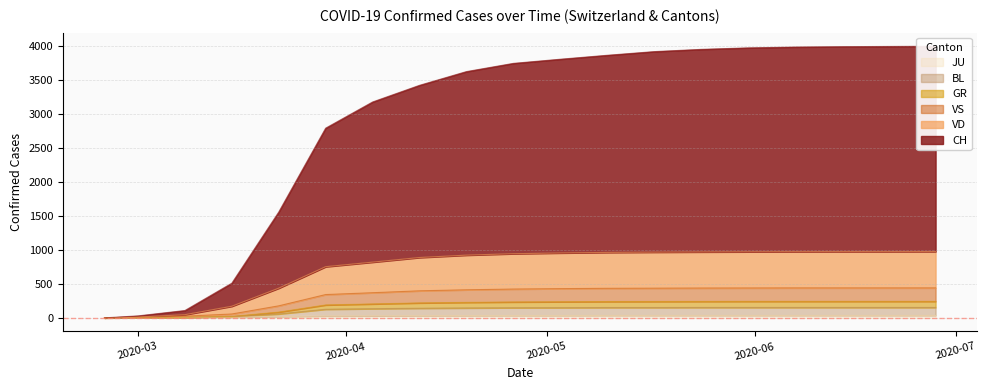

What is the difference between the second highest and minimum values in the VD series?

975